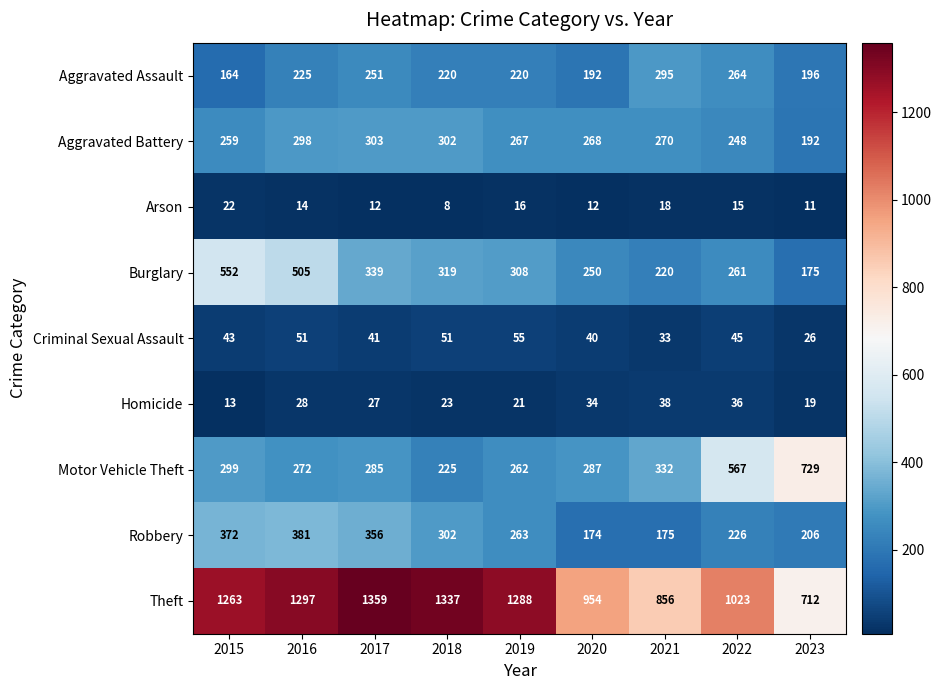

What is the total value across all series at 2020?

2211